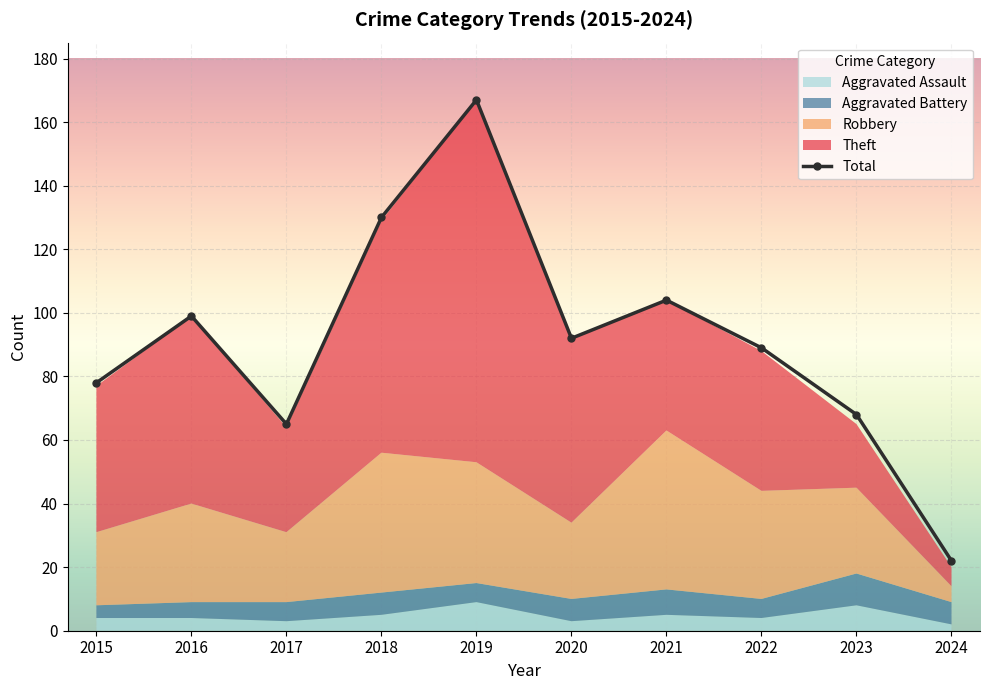

What is the sum of all Aggravated Battery values?

66